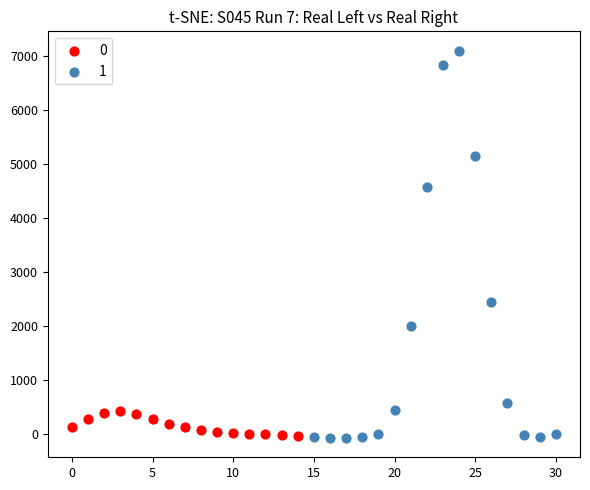

What are all the series names shown in the legend?

0, 1